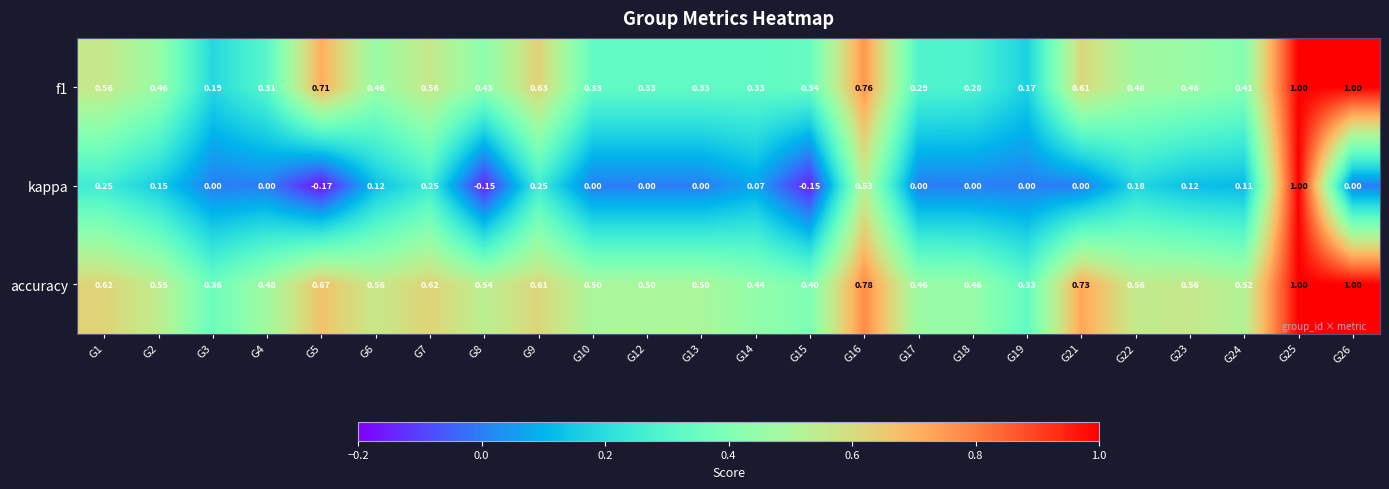

How many values in the kappa series are below 0?

3